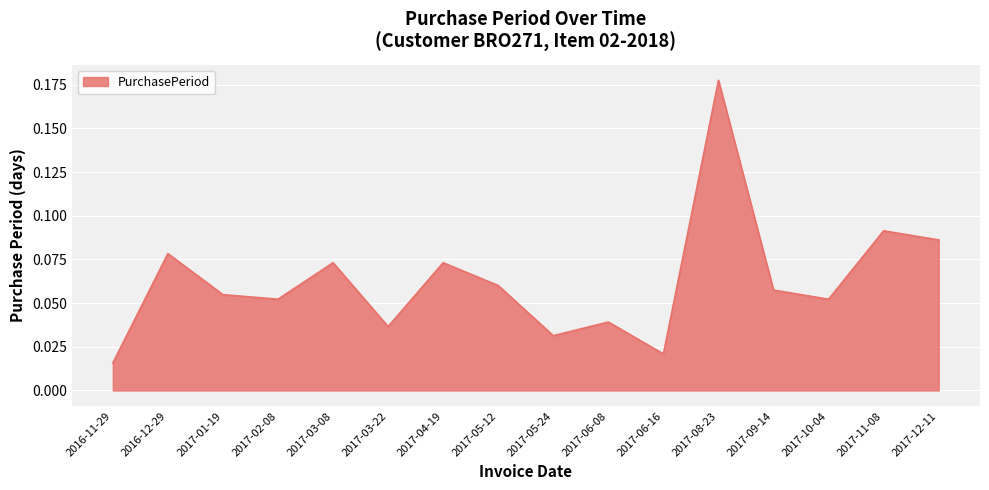

Which has a higher value, 2017-05-24 or 2016-11-29?

2017-05-24